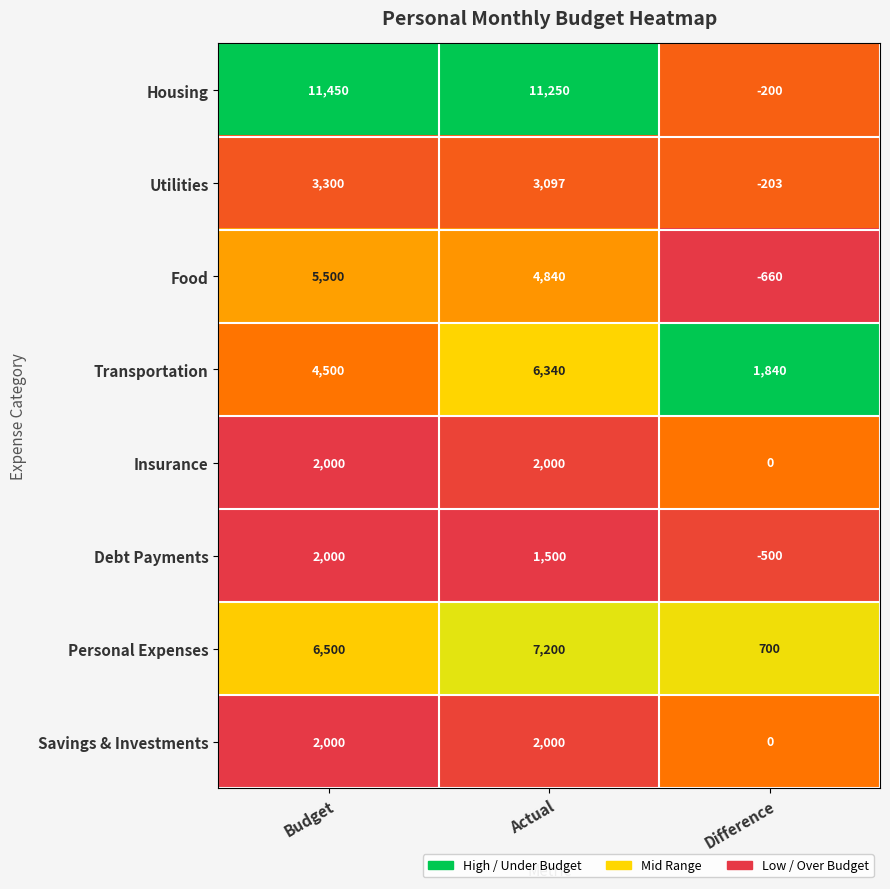

At how many categories does at least one series exceed 0?

3